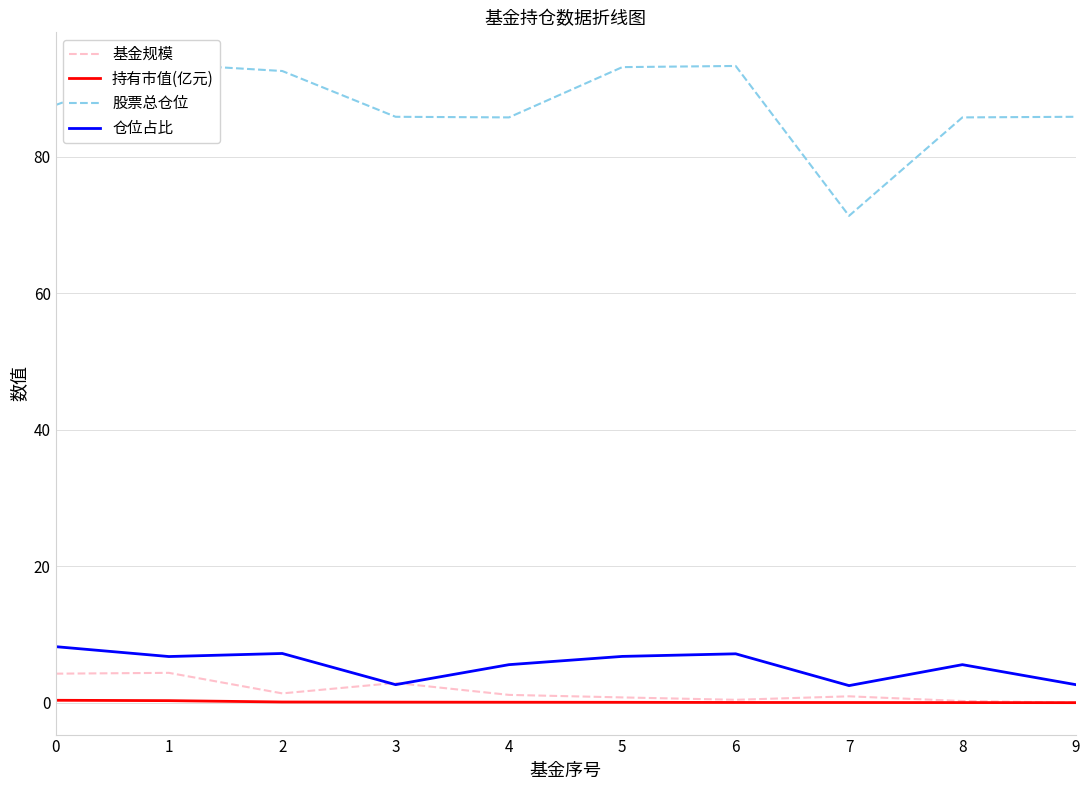

Rank the categories by 仓位占比 value from highest to lowest.

0, 2, 6, 5, 1, 4, 8, 3, 9, 7